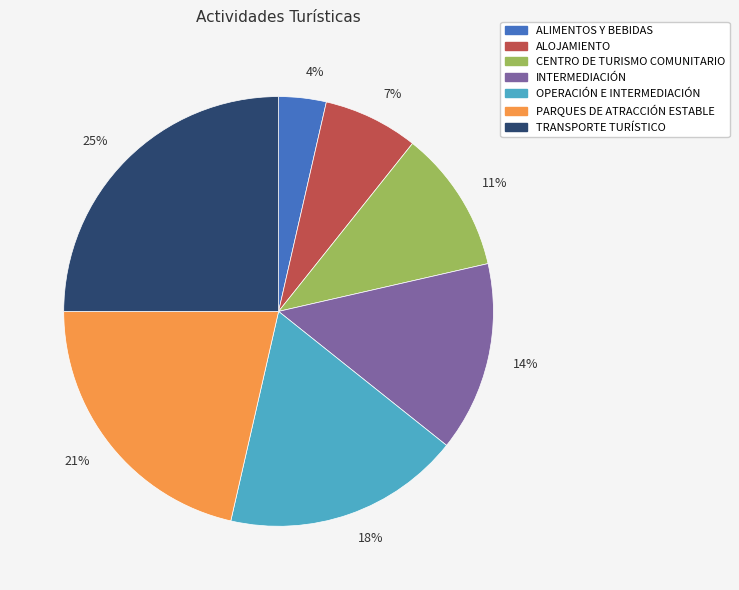

Is there a majority slice in this chart?

No